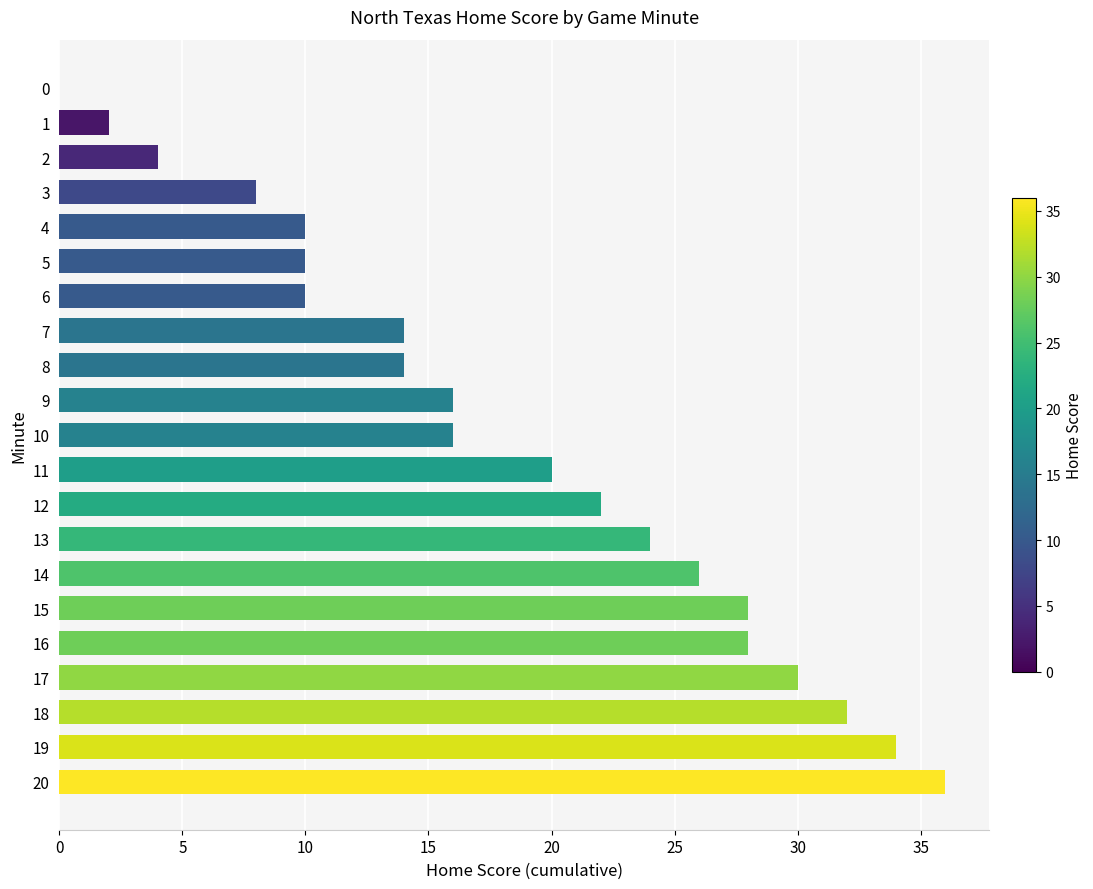

What is the change in value from 5 to 14?

+16